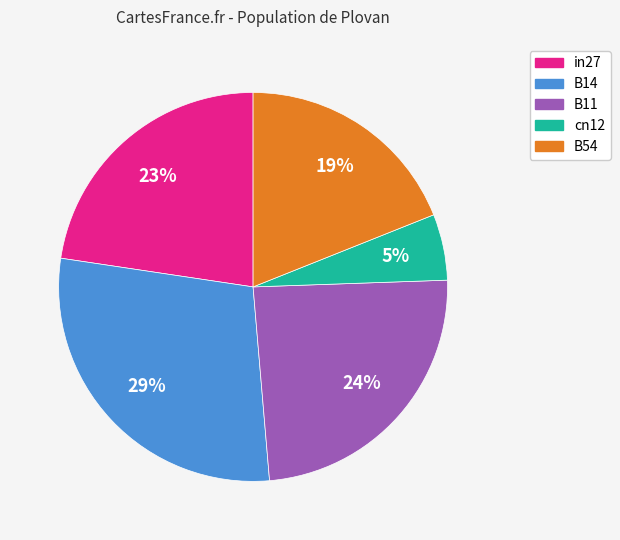

Is the sum of B11 and cn12 greater than half?

No